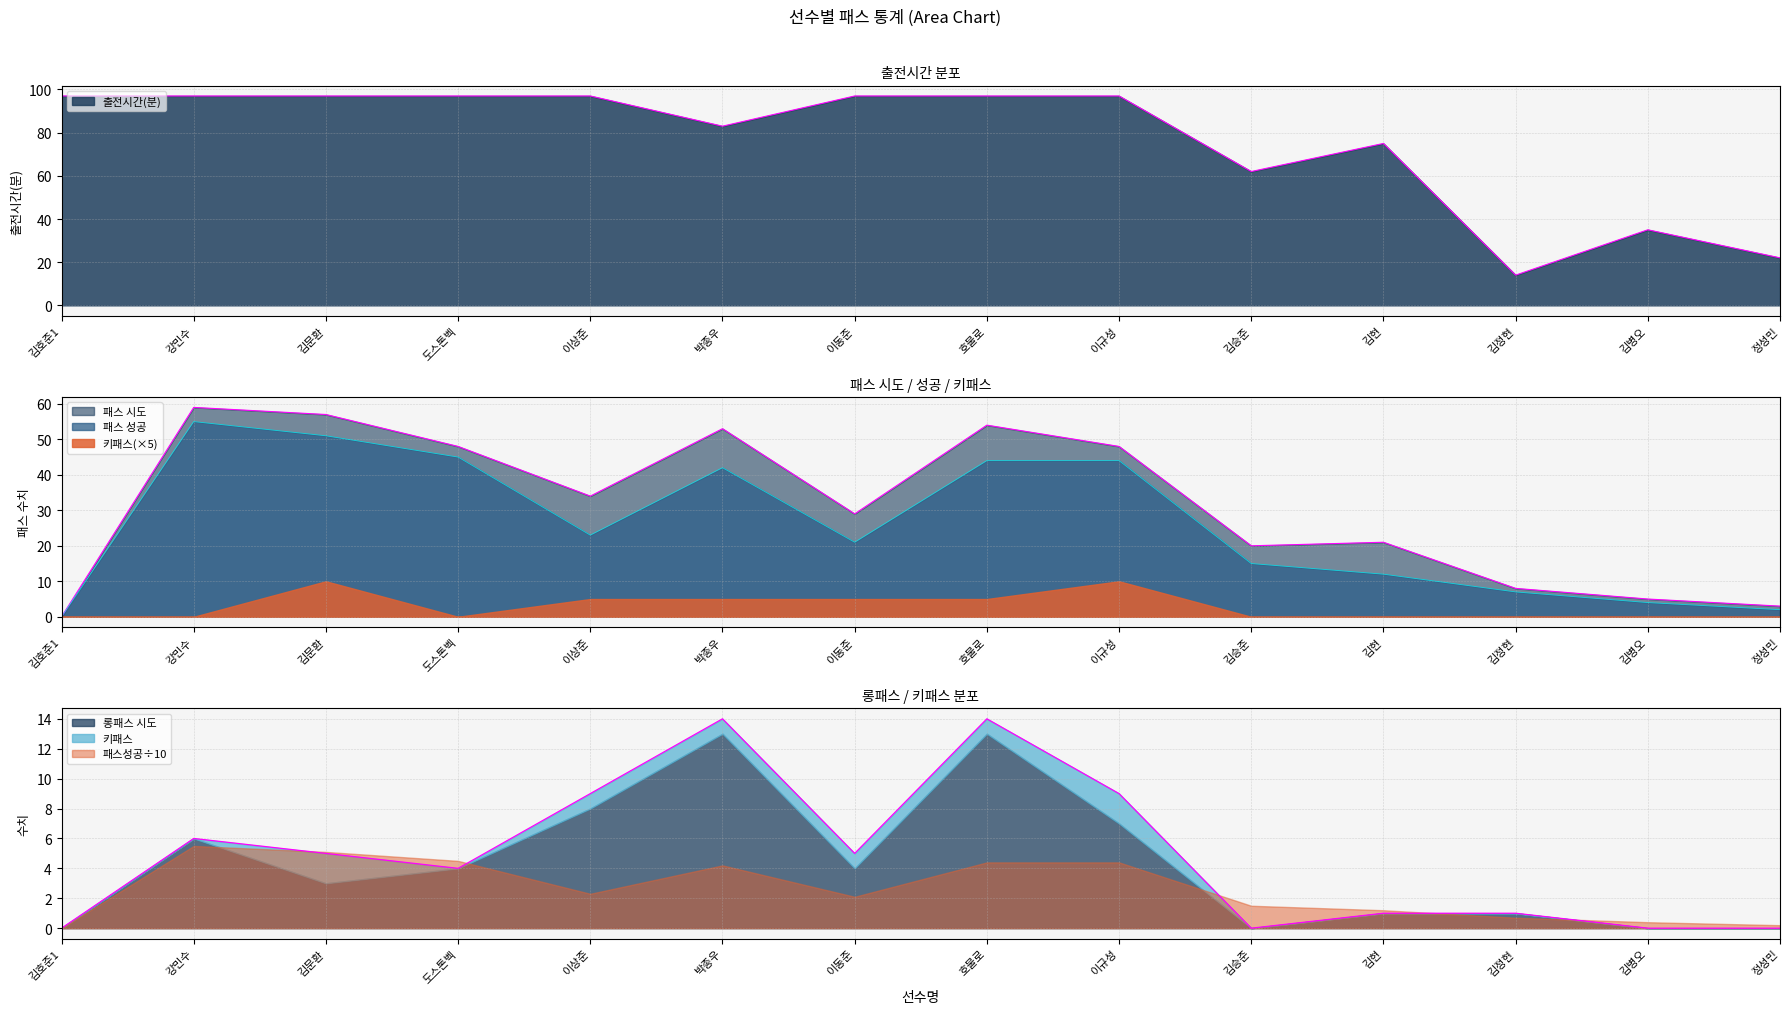

How many 출전시간(분) values are between 62 and 97?

11